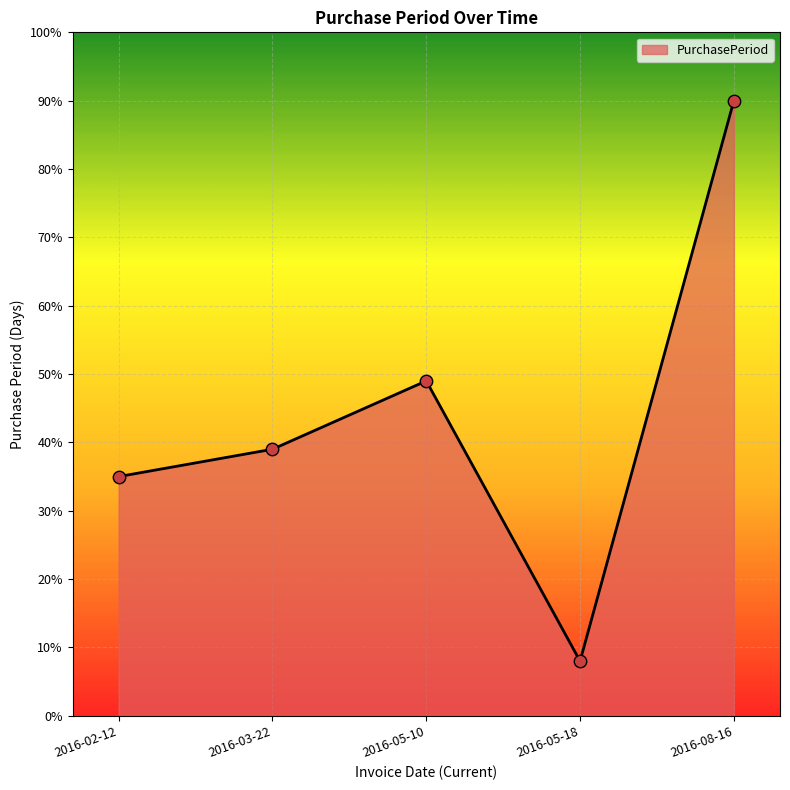

Between 2016-05-10 and 2016-02-12, which is larger?

2016-05-10